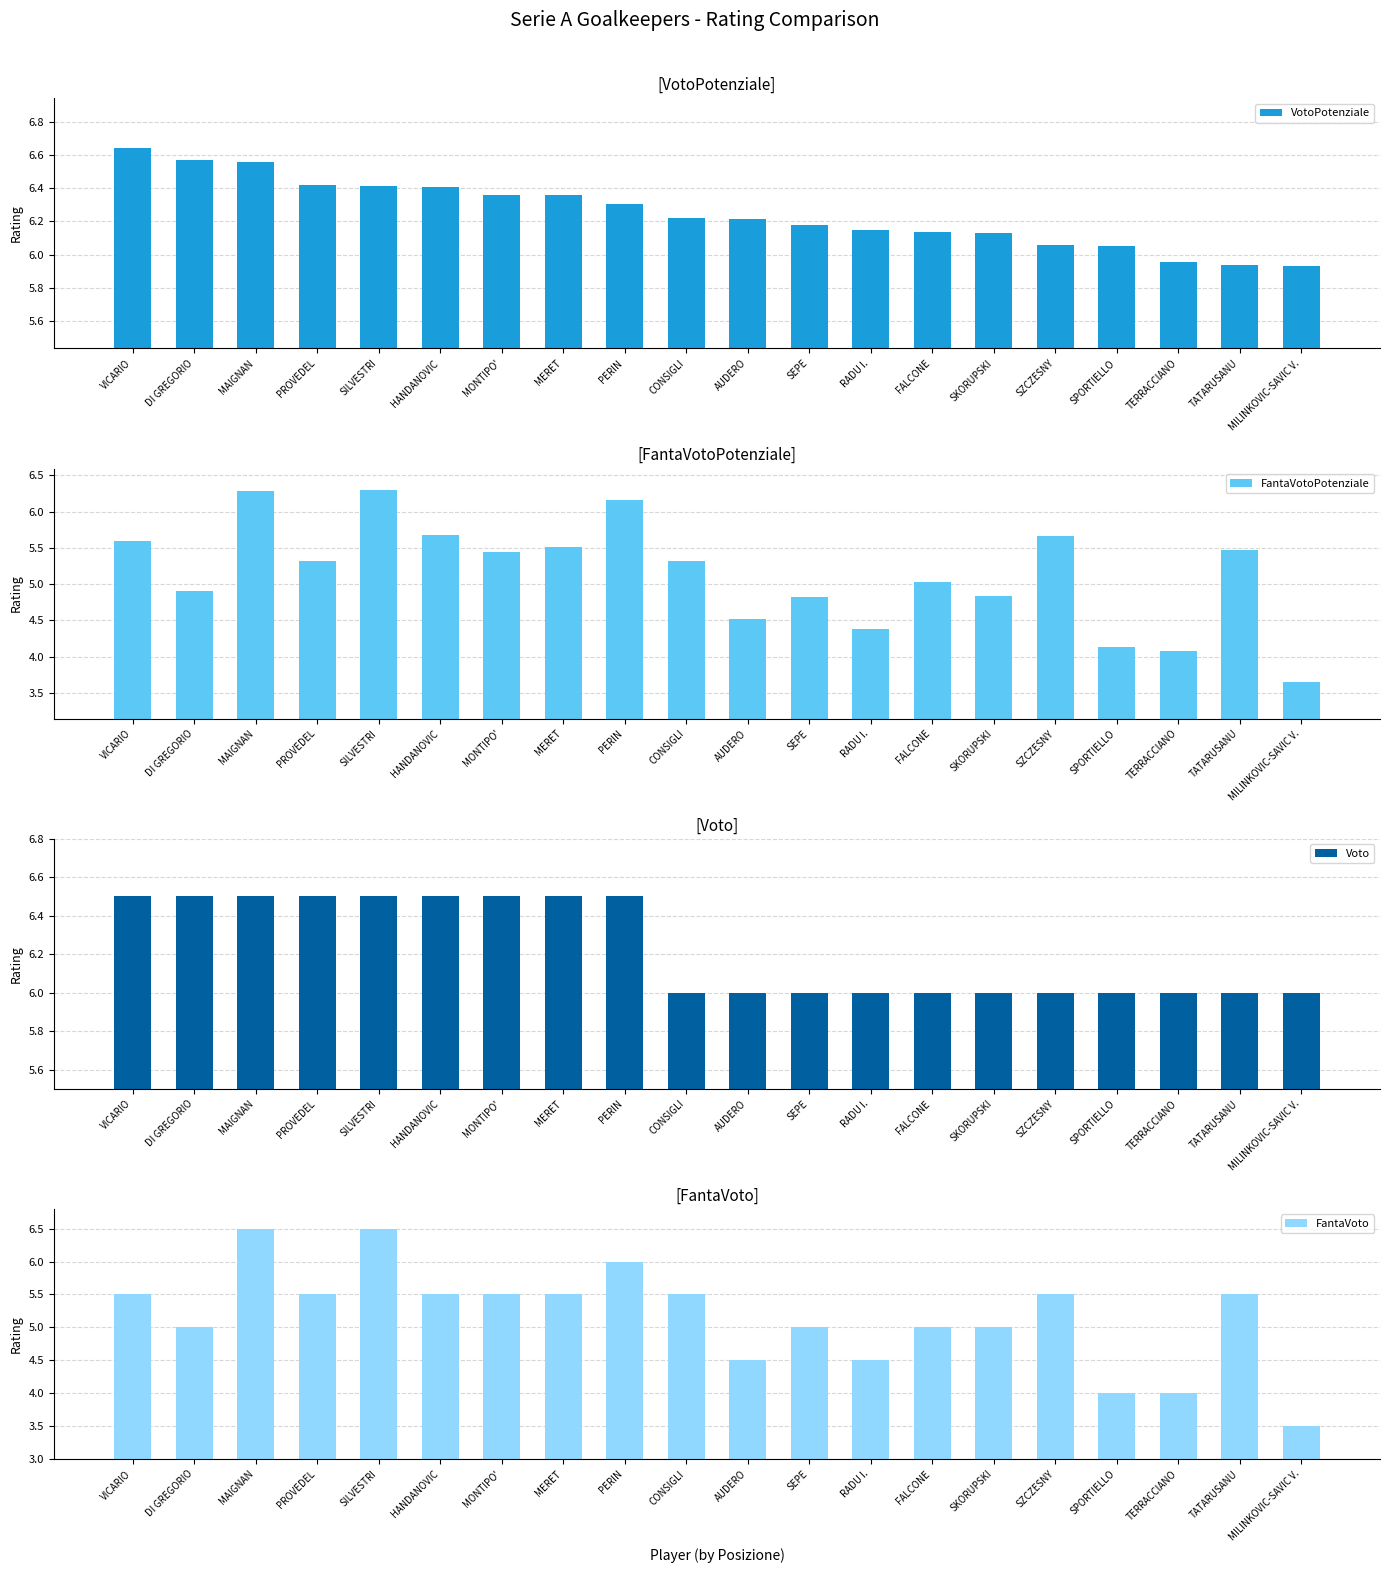

At which label is VotoPotenziale closest to 6?

TERRACCIANO